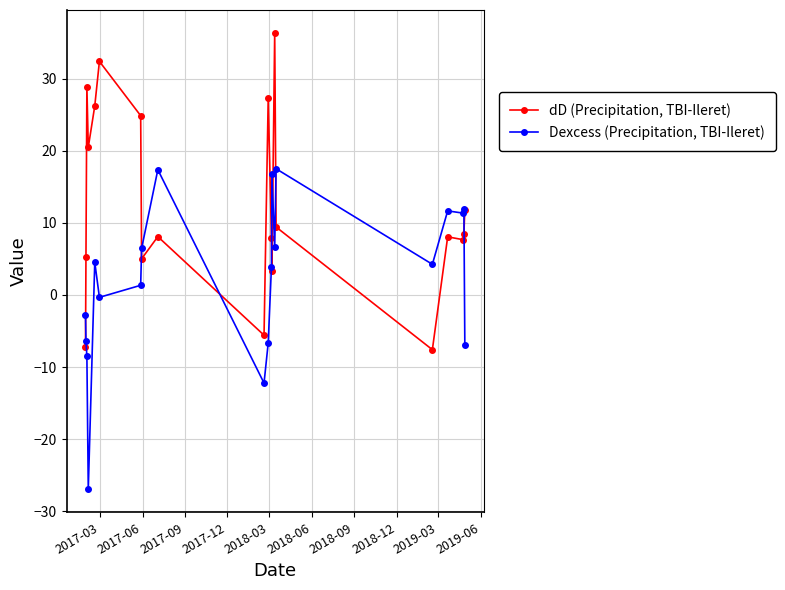

Which series ends up on top after the final intersection of dD (Precipitation, TBI-Ileret) and Dexcess (Precipitation, TBI-Ileret)?

dD (Precipitation, TBI-Ileret)